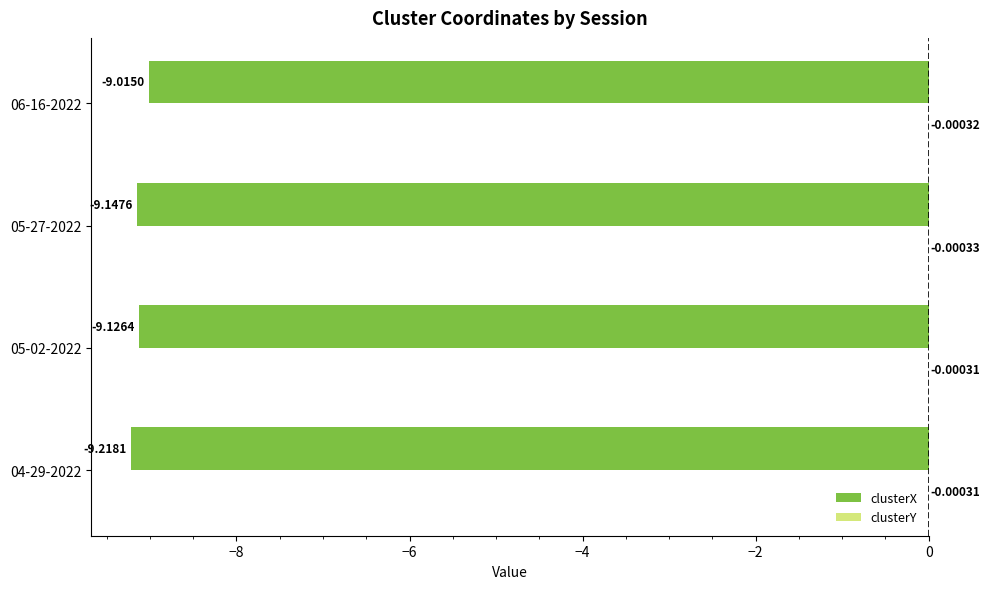

Between 05-02-2022 and 06-16-2022, which series saw the biggest shift?

clusterX